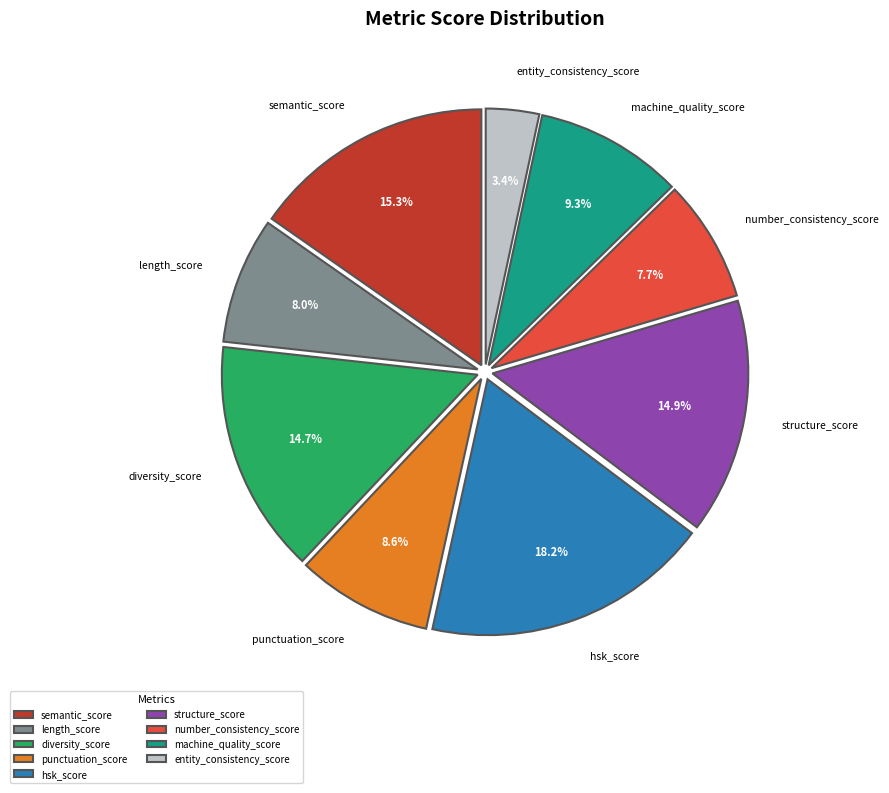

Does length_score account for over 50% of the chart?

No